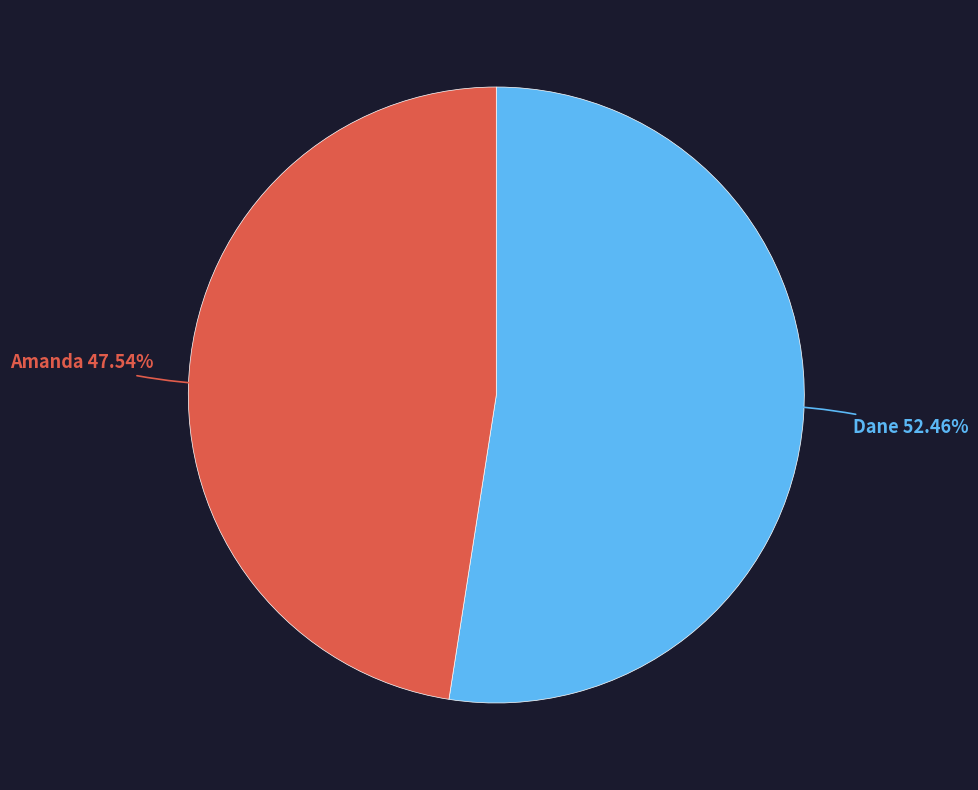

Is there a majority slice in this chart?

Yes